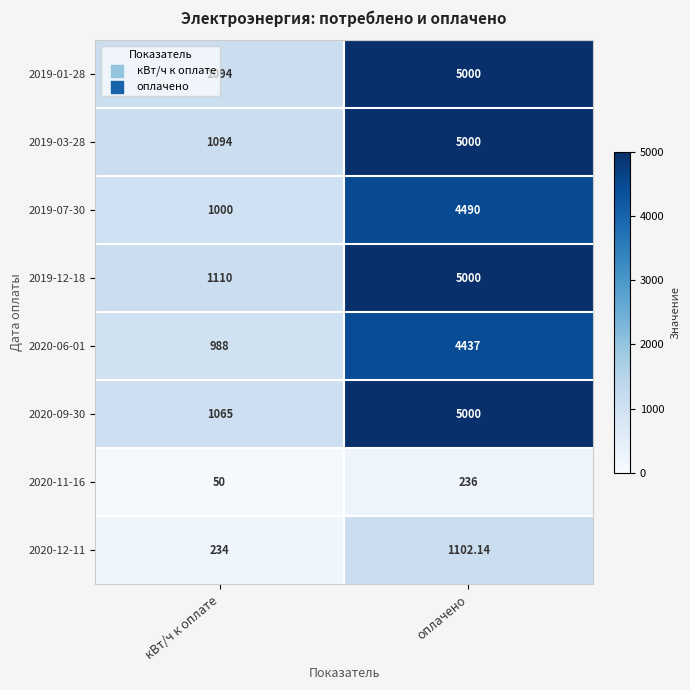

At which category does the chart reach its minimum across all series?

кВт/ч к оплате